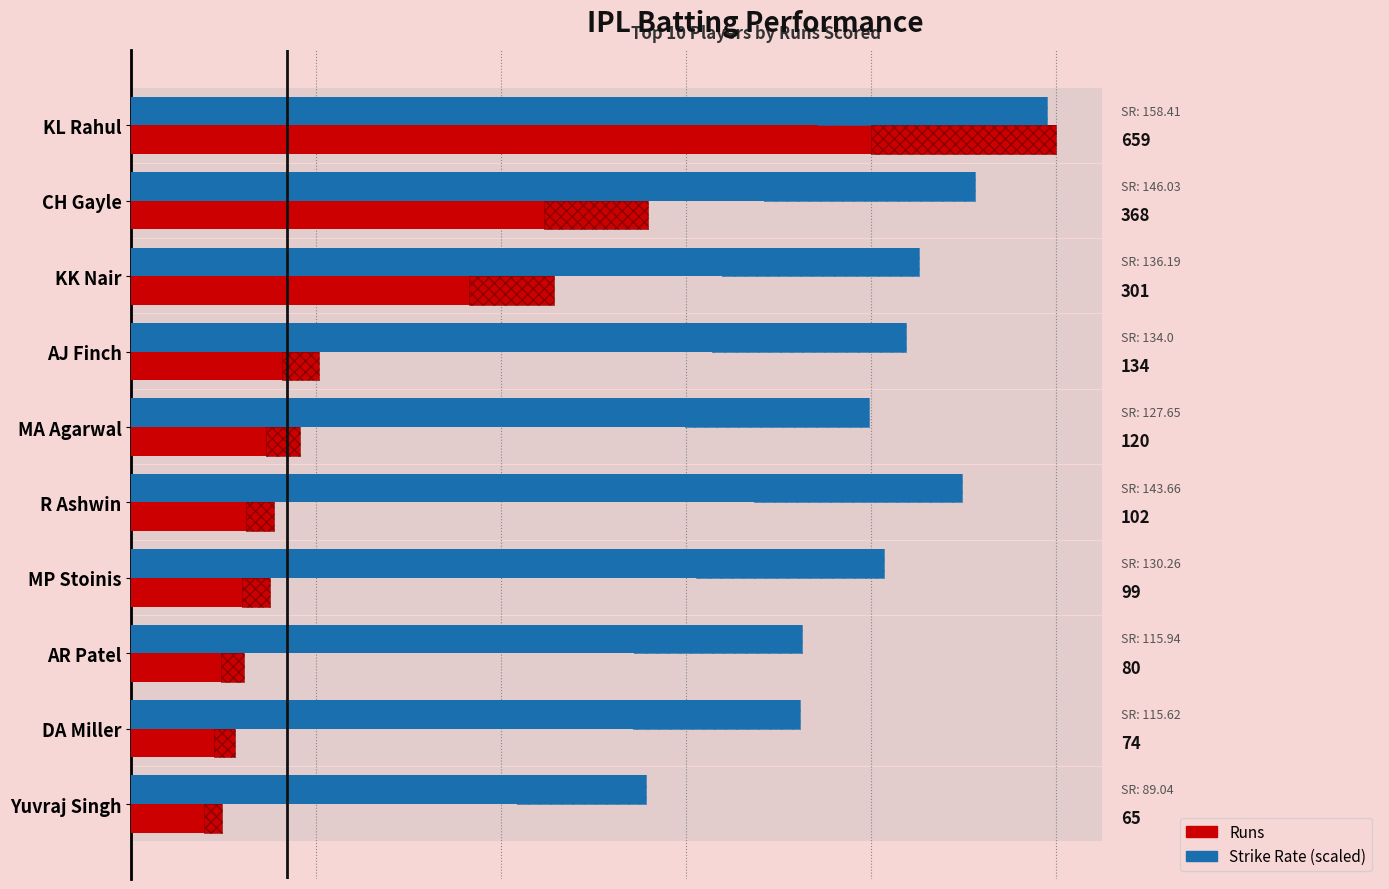

Reading right to left, what are all the values shown in this chart?

Runs: 65.0	74.0	80.0	99.0	102.0	120.0	134.0	301.0	368.0	659.0
Strike Rate (scaled): 366.7	476.2	477.5	536.5	591.7	525.8	551.9	560.9	601.5	652.5